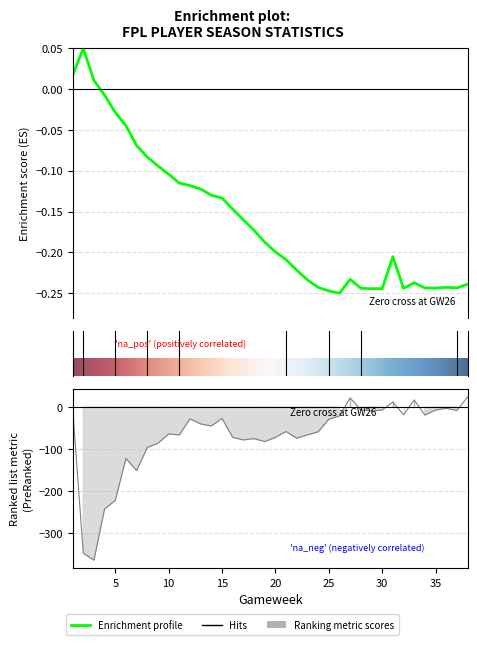

The transfers_balance series shows -96.0 at 8. True or false?

True